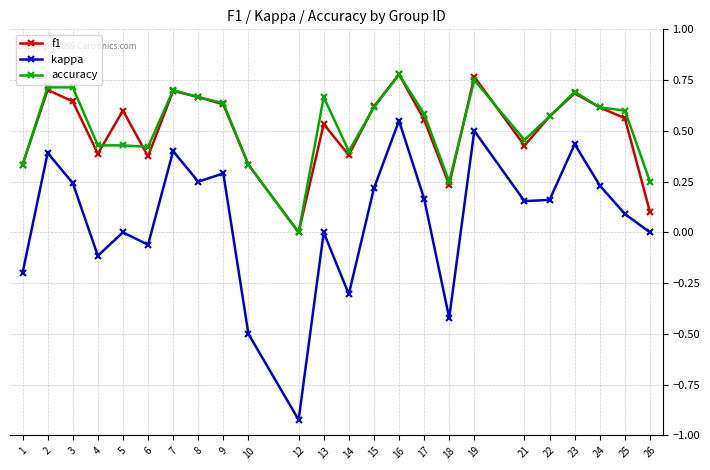

How many lines are shown in the chart?

3